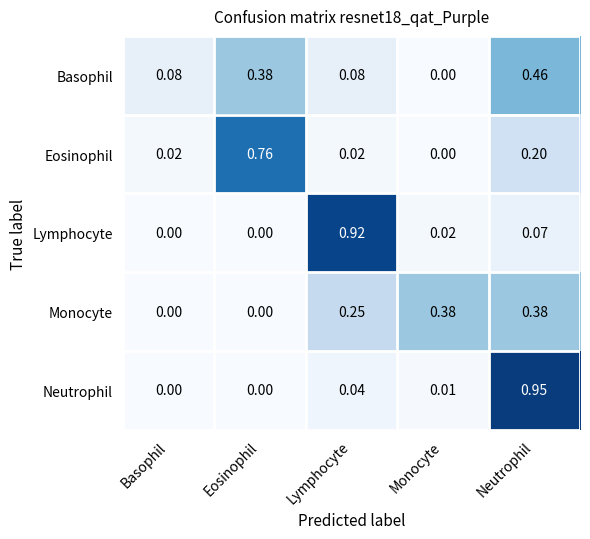

At which category is the sum across all series the highest?

Neutrophil